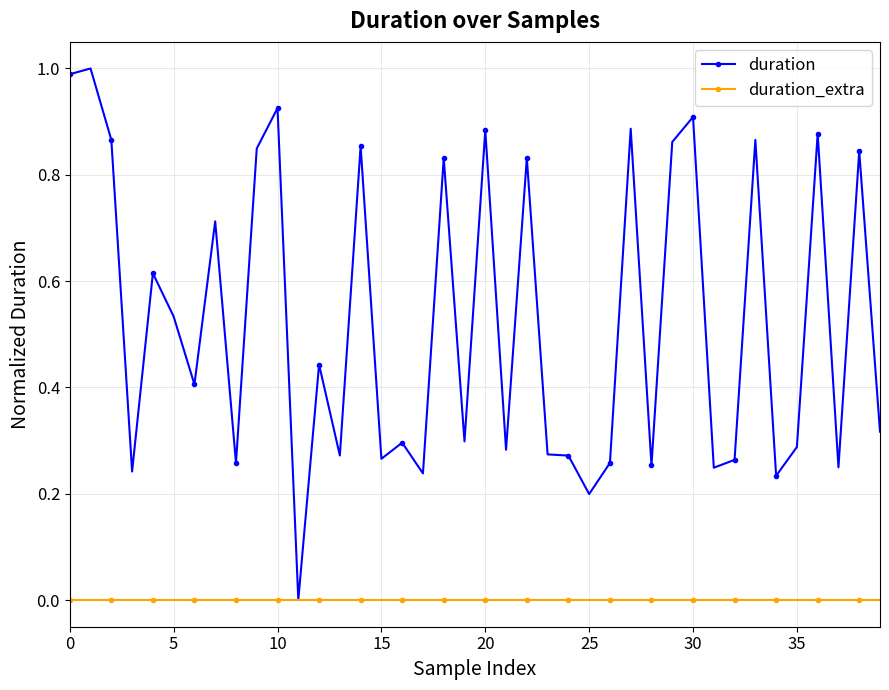

Which series has the largest total across all categories?

duration